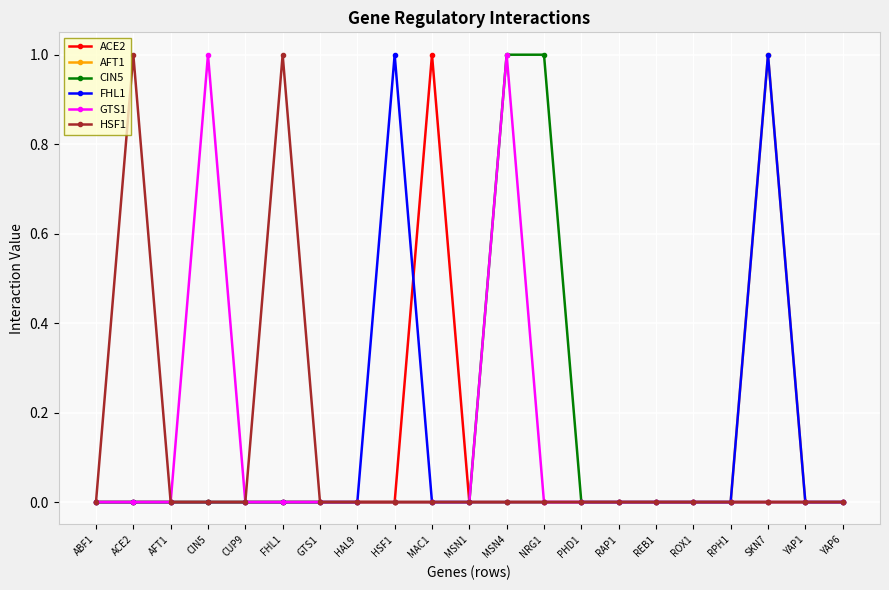

Is it true that HSF1 equals 0 at REB1?

True